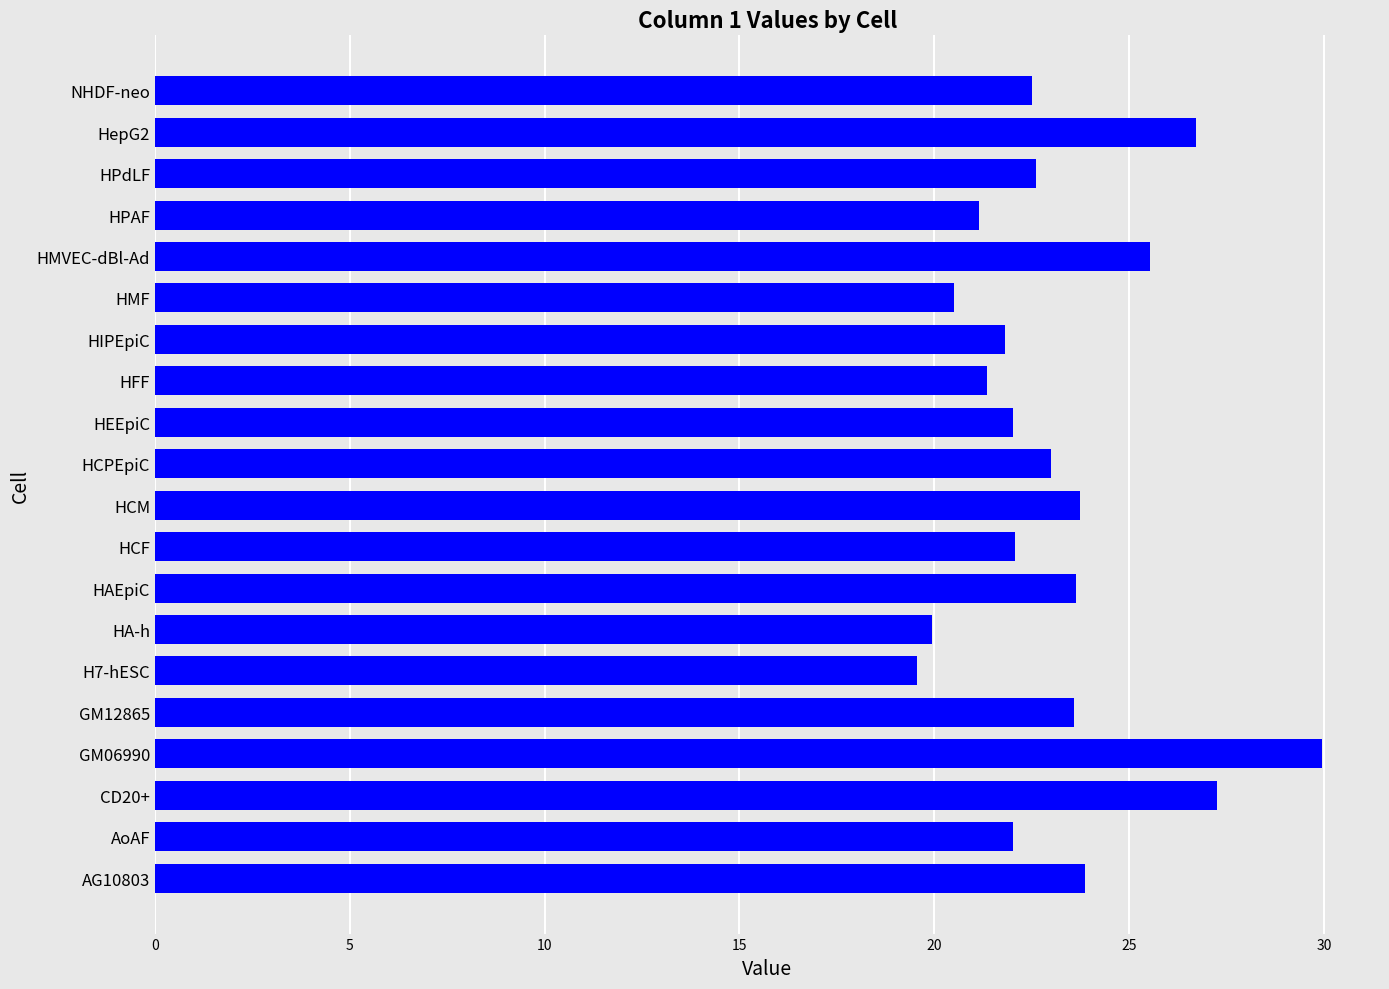

What is the smallest value displayed?

19.6